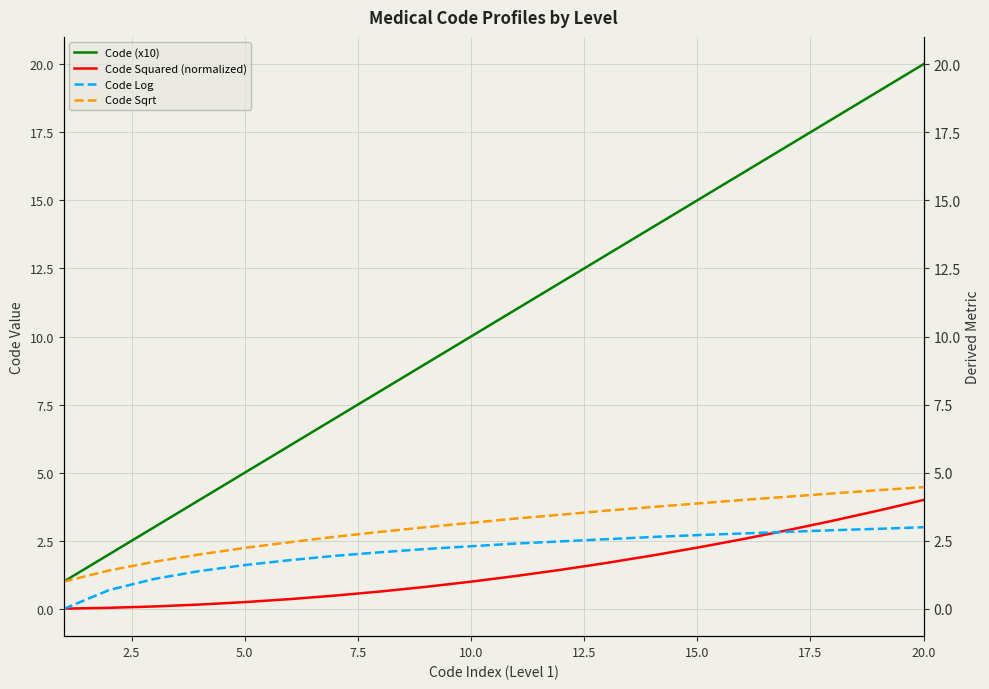

Which series has the largest range (max minus min)?

Code (x10)